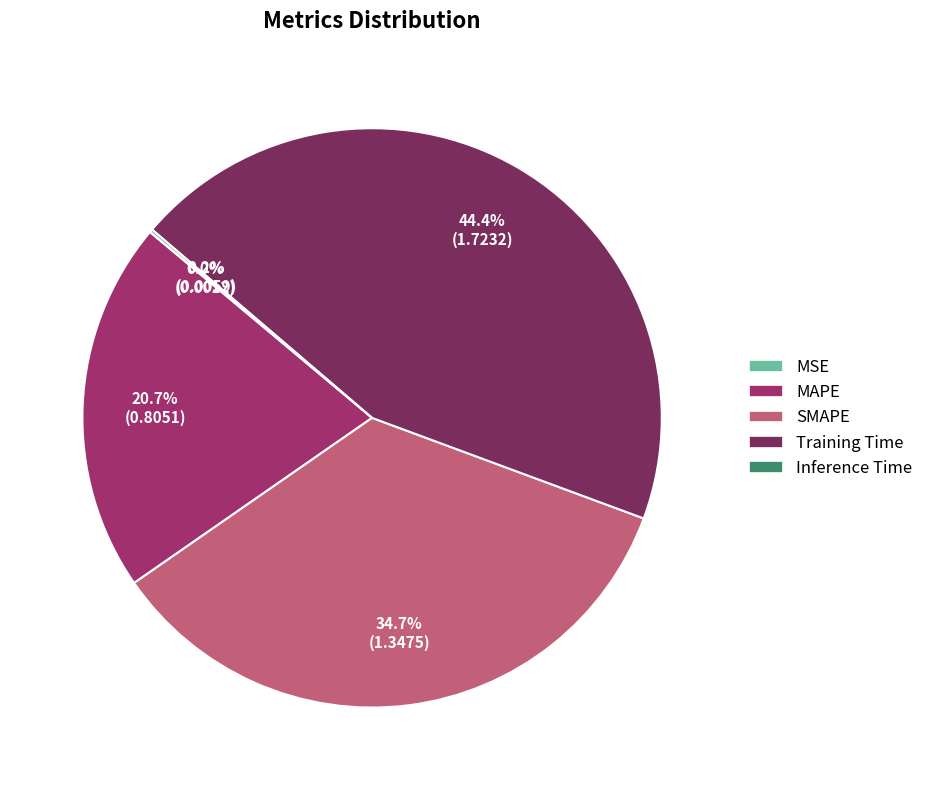

To the nearest percent, what is the difference between the largest and smallest slice percentages?

44%